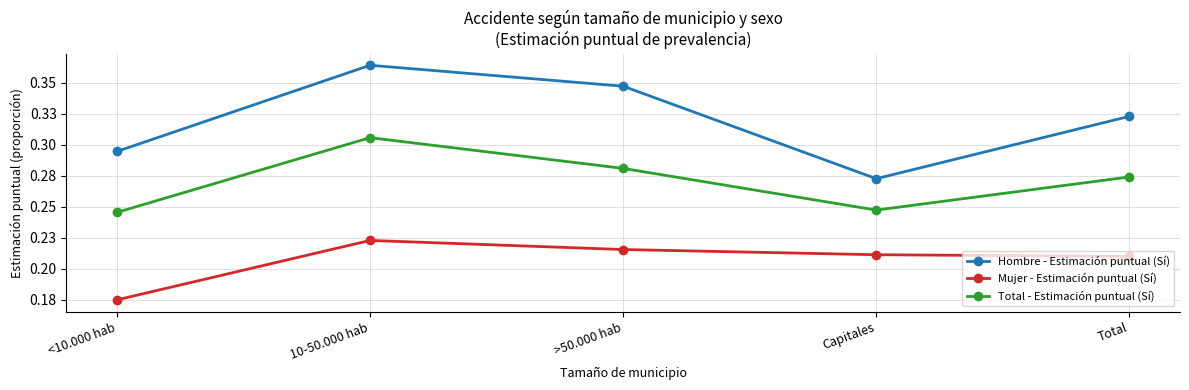

What is the smallest value displayed?

0.2